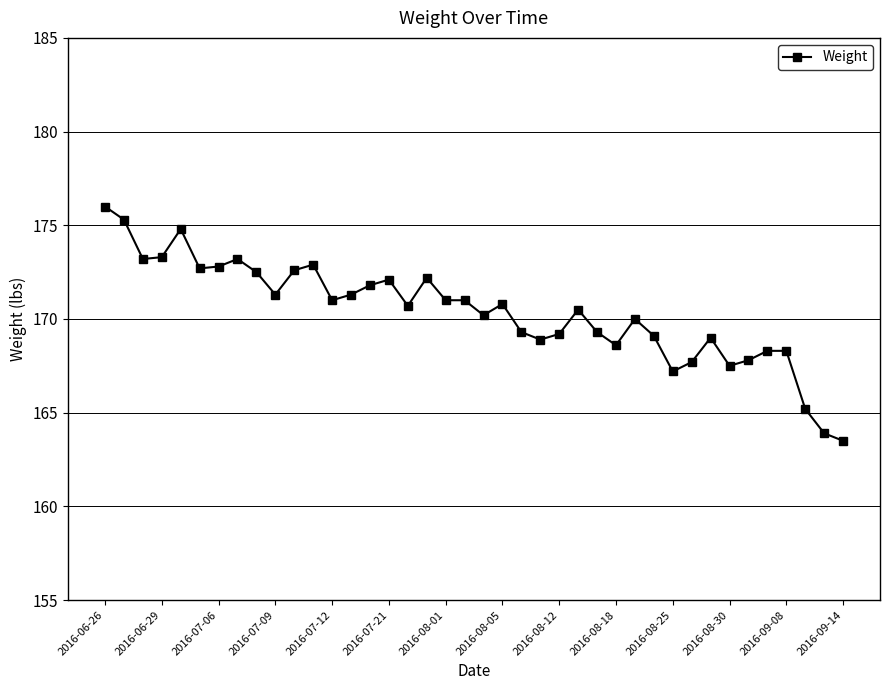

What is the value of the 10th point from the left?

171.3